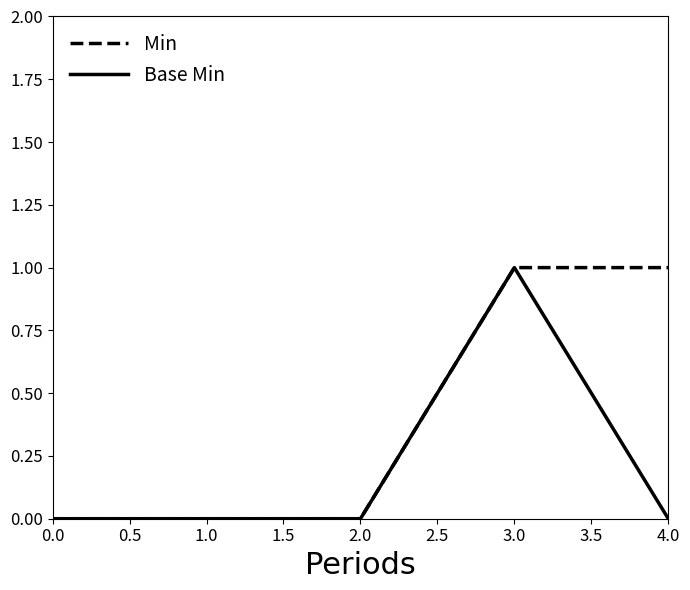

How many lines are shown in the chart?

2